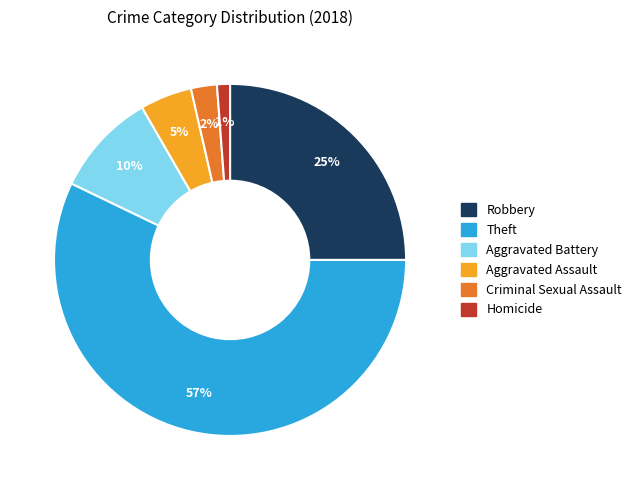

Which slice is the largest?

Theft